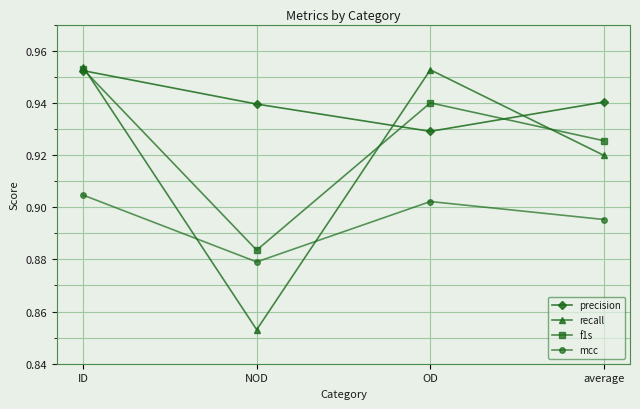

Does the chart display data point markers on the line(s)?

Yes